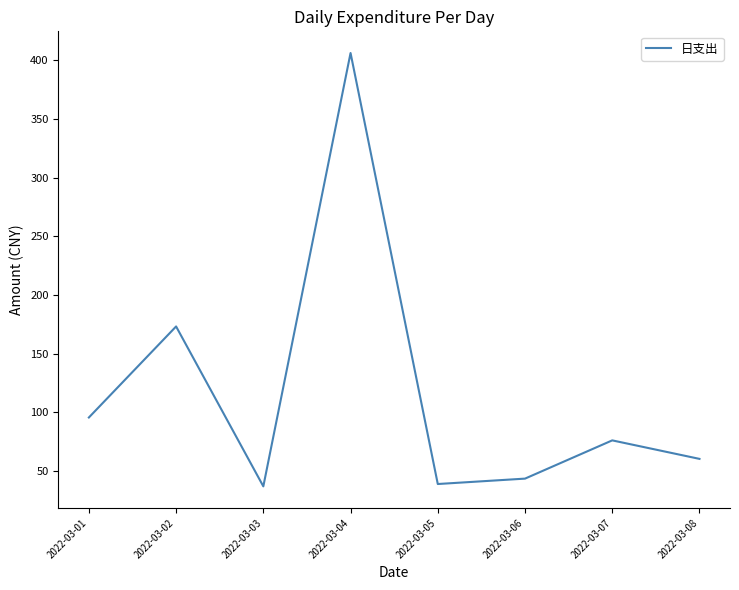

What is the greatest value displayed?

406.2